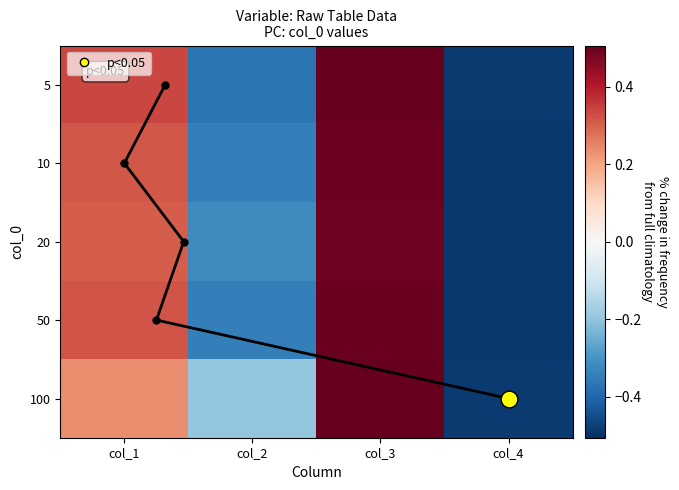

Count the 10 values in the range 0 to 1.

2